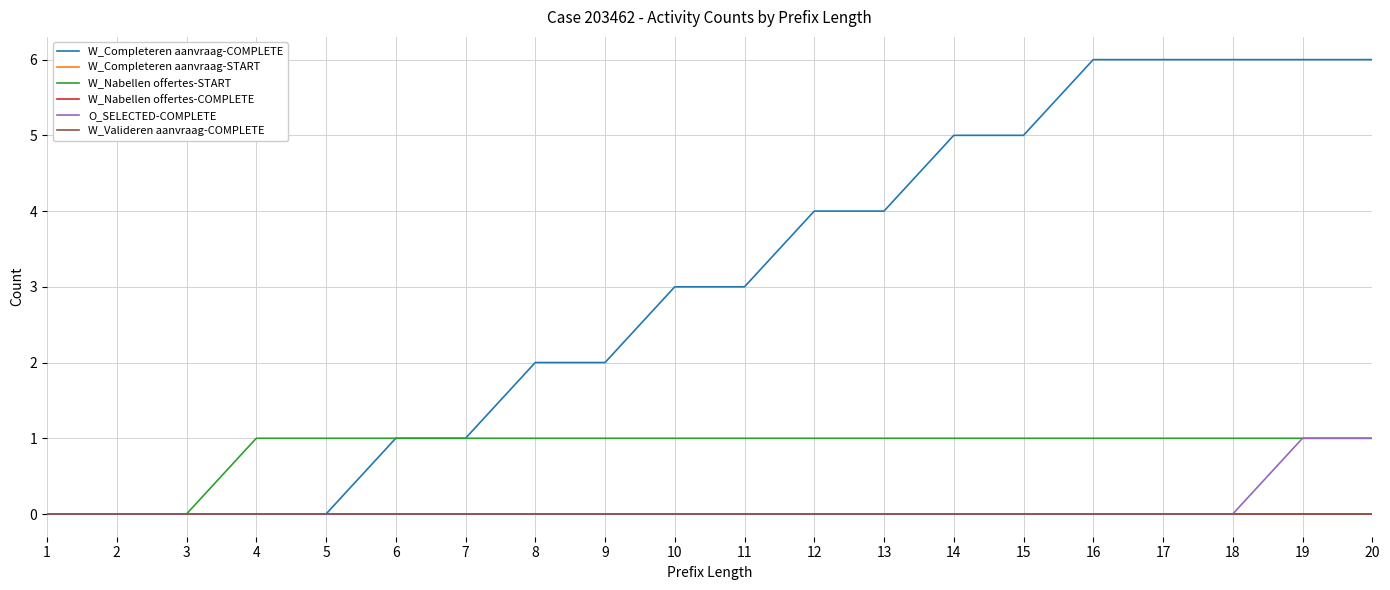

True or false: W_Valideren aanvraag-COMPLETE and W_Nabellen offertes-START cross at least once.

False